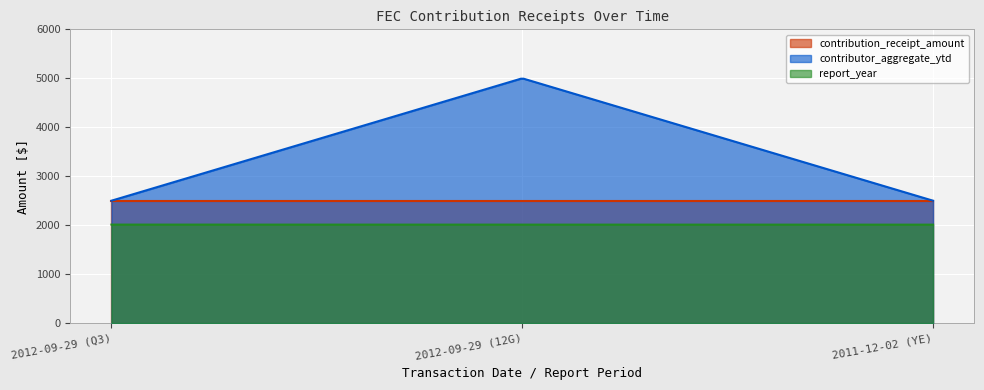

Which series has the largest range (max minus min)?

contributor_aggregate_ytd